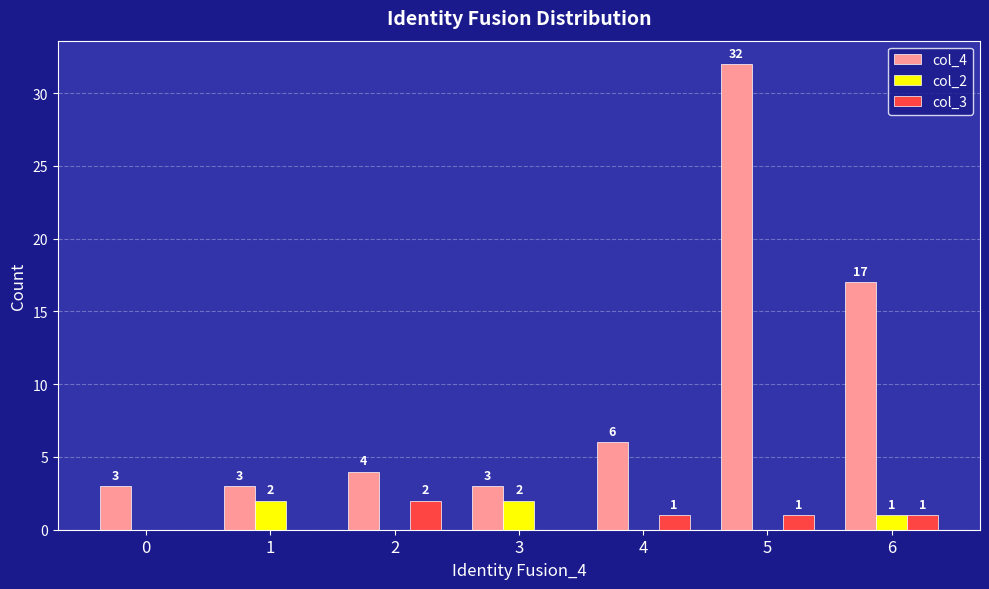

Are the bars horizontal?

No